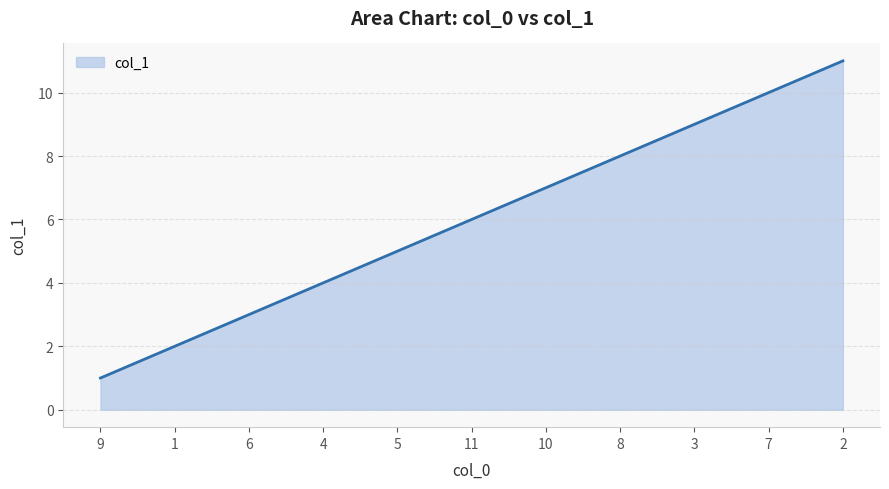

What is the sum of all values?

66